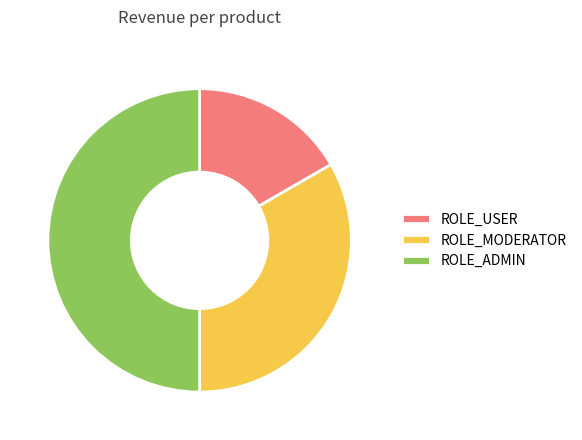

Which has a higher value, ROLE_ADMIN or ROLE_USER?

ROLE_ADMIN